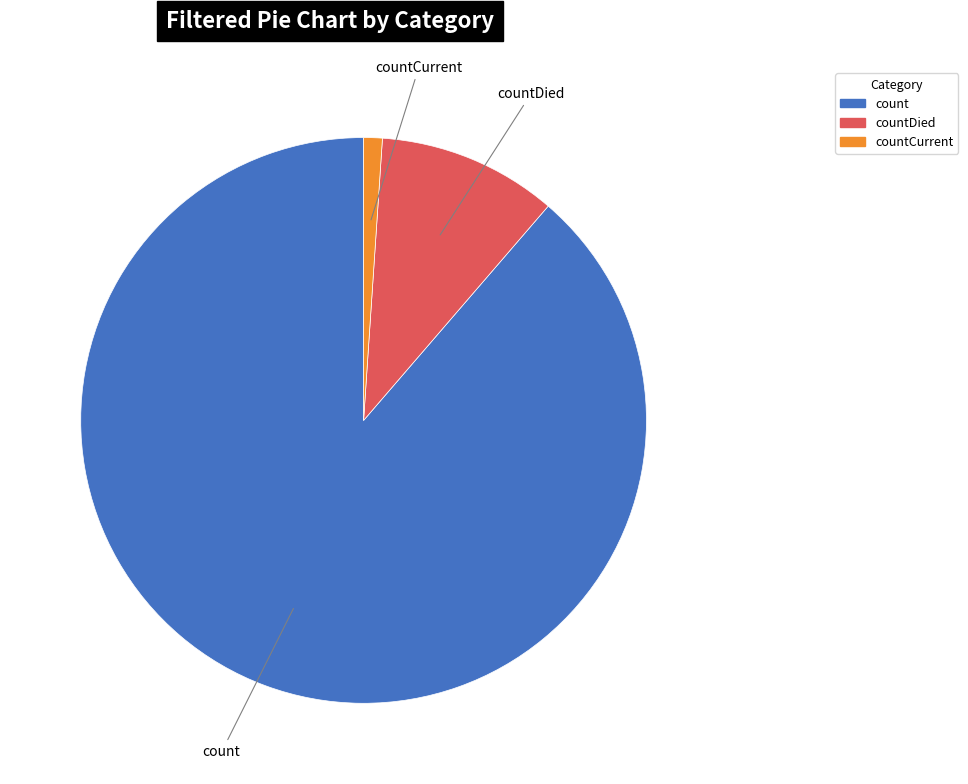

Is there any slice that represents more than half of the pie?

Yes